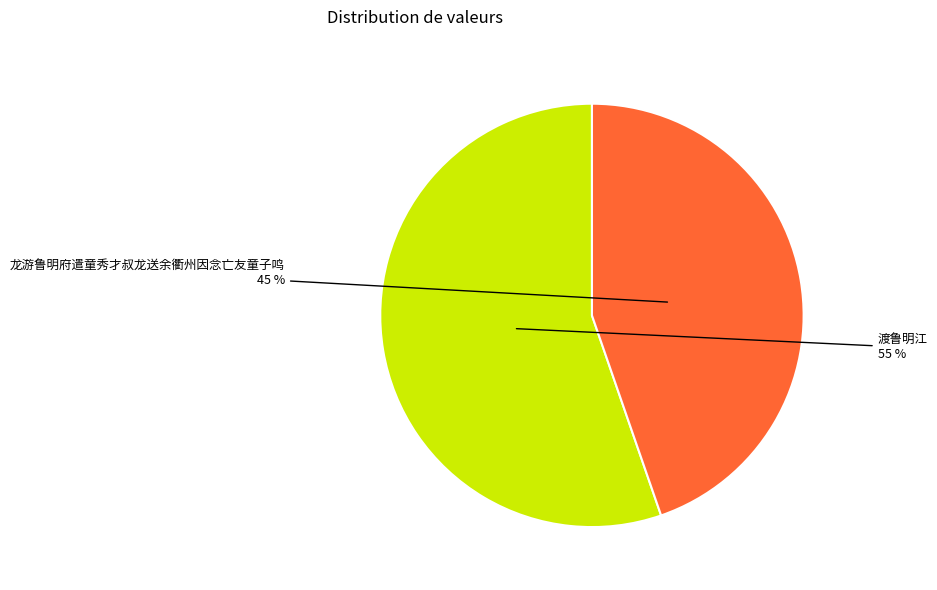

Is it true that 渡鲁明江 is 67% of the pie?

False